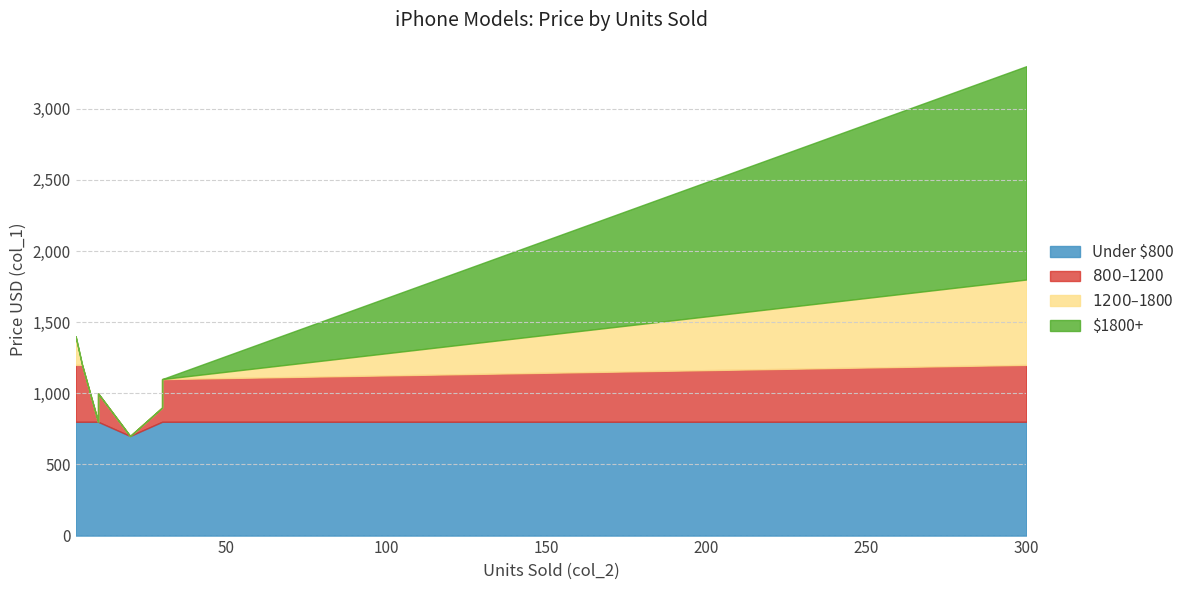

Read the value at 30.

1100